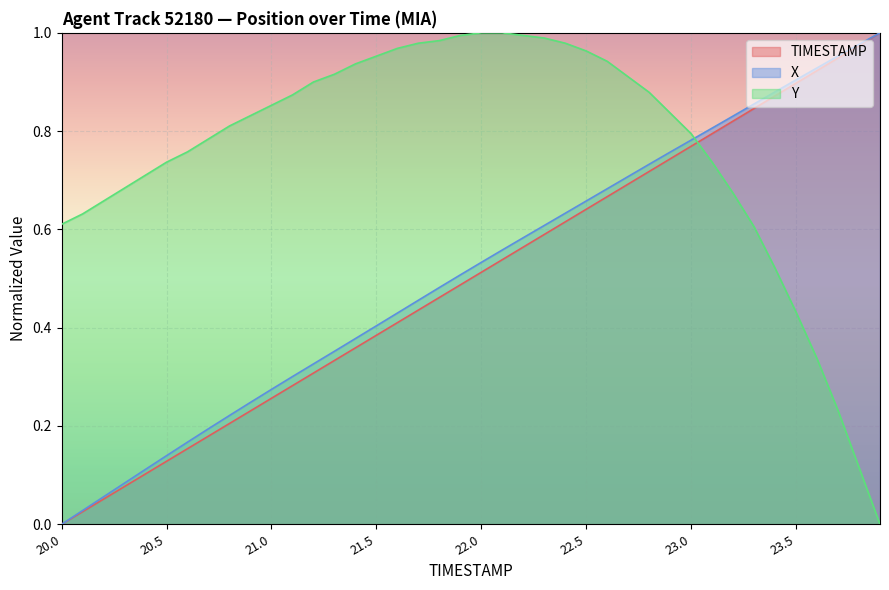

Reading left to right, transcribe all the data shown in this chart.

TIMESTAMP: 20.0=0.0	20.1=0.0	20.2=0.1	20.3=0.1	20.4=0.1	20.5=0.1	20.6=0.2	20.7=0.2	20.8=0.2	20.9=0.2	21.0=0.3	21.1=0.3	21.2=0.3	21.3=0.3	21.4=0.4	21.5=0.4	21.6=0.4	21.7=0.4	21.8=0.5	21.9=0.5	22.0=0.5	22.1=0.5	22.2=0.6	22.3=0.6	22.4=0.6	22.5=0.6	22.6=0.7	22.7=0.7	22.8=0.7	22.9=0.7	23.0=0.8	23.1=0.8	23.2=0.8	23.3=0.8	23.4=0.9	23.5=0.9	23.6=0.9	23.7=0.9	23.8=1.0	23.9=1.0
X: 20.0=0.0	20.1=0.0	20.2=0.1	20.3=0.1	20.4=0.1	20.5=0.1	20.6=0.2	20.7=0.2	20.8=0.2	20.9=0.2	21.0=0.3	21.1=0.3	21.2=0.3	21.3=0.4	21.4=0.4	21.5=0.4	21.6=0.4	21.7=0.5	21.8=0.5	21.9=0.5	22.0=0.5	22.1=0.6	22.2=0.6	22.3=0.6	22.4=0.6	22.5=0.7	22.6=0.7	22.7=0.7	22.8=0.7	22.9=0.8	23.0=0.8	23.1=0.8	23.2=0.8	23.3=0.9	23.4=0.9	23.5=0.9	23.6=0.9	23.7=1.0	23.8=1.0	23.9=1.0
Y: 20.0=0.6	20.1=0.6	20.2=0.7	20.3=0.7	20.4=0.7	20.5=0.7	20.6=0.8	20.7=0.8	20.8=0.8	20.9=0.8	21.0=0.9	21.1=0.9	21.2=0.9	21.3=0.9	21.4=0.9	21.5=1.0	21.6=1.0	21.7=1.0	21.8=1.0	21.9=1.0	22.0=1.0	22.1=1.0	22.2=1.0	22.3=1.0	22.4=1.0	22.5=1.0	22.6=0.9	22.7=0.9	22.8=0.9	22.9=0.8	23.0=0.8	23.1=0.7	23.2=0.7	23.3=0.6	23.4=0.5	23.5=0.4	23.6=0.3	23.7=0.2	23.8=0.1	23.9=0.0